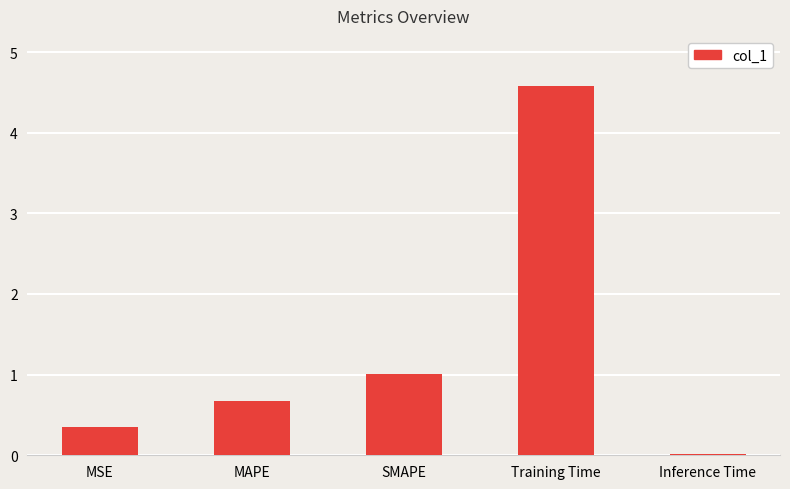

Is it true that the value at MSE is 0.4?

True